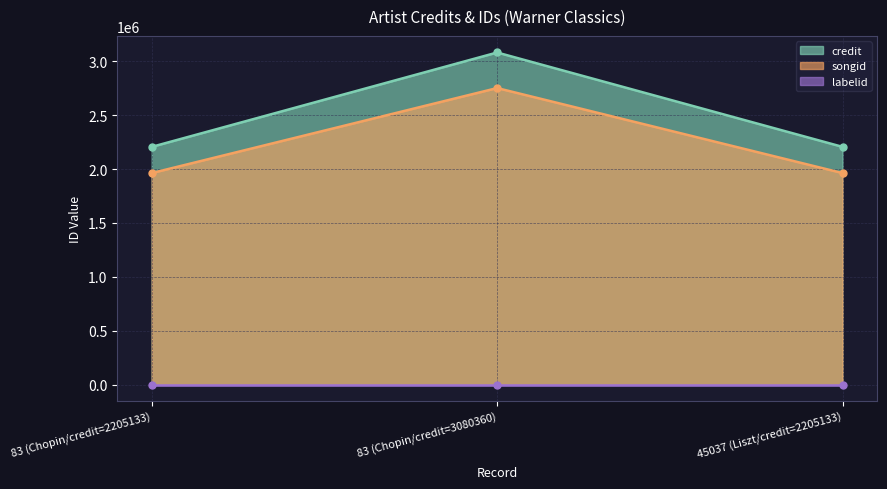

At which label is songid closest to 2356279?

83 (Chopin/credit=2205133)